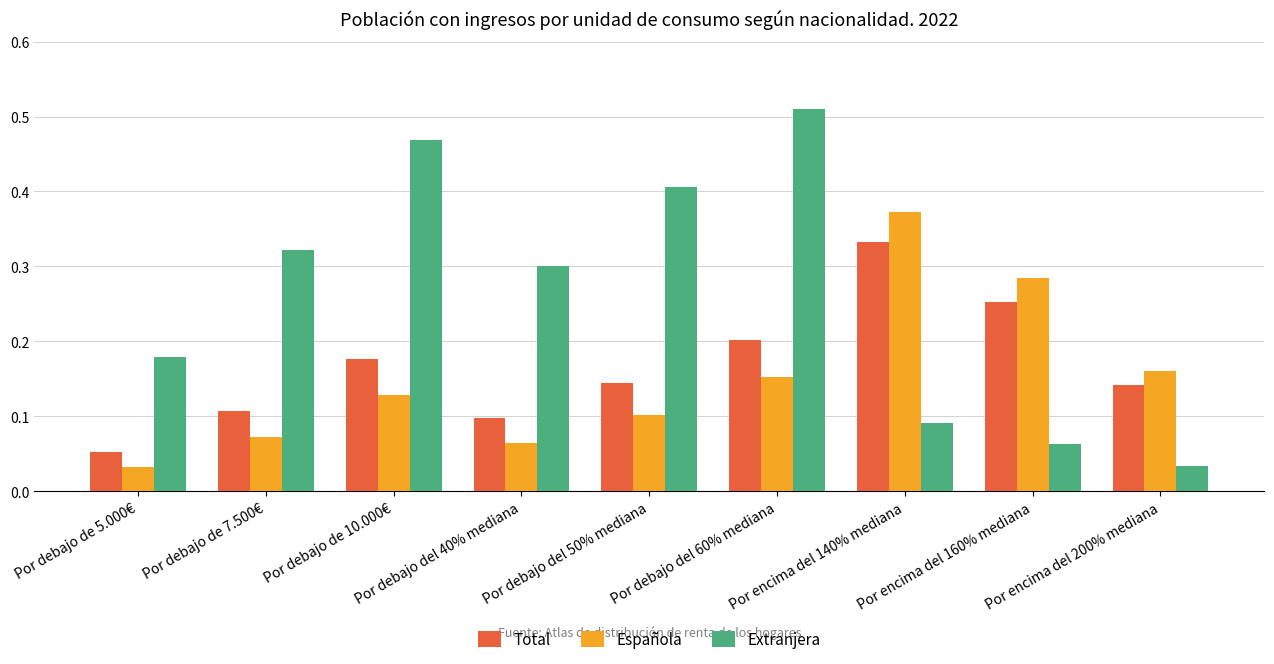

At which label is Extranjera closest to 0?

Por encima del 200% mediana